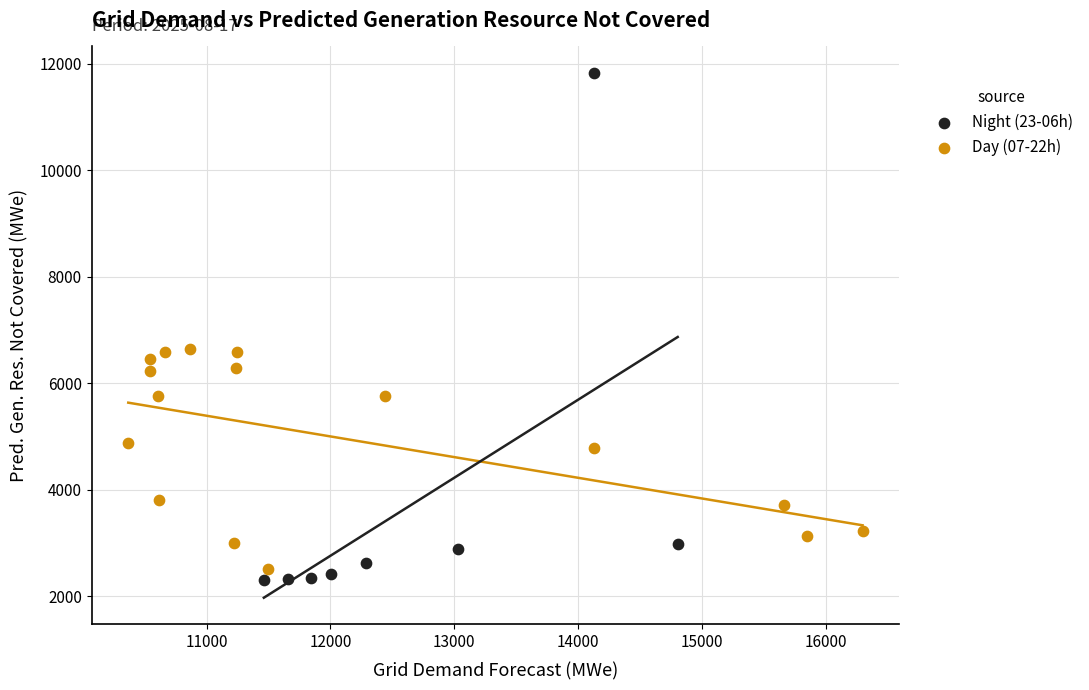

Which series has the widest spread of Y values?

Night (23-06h)